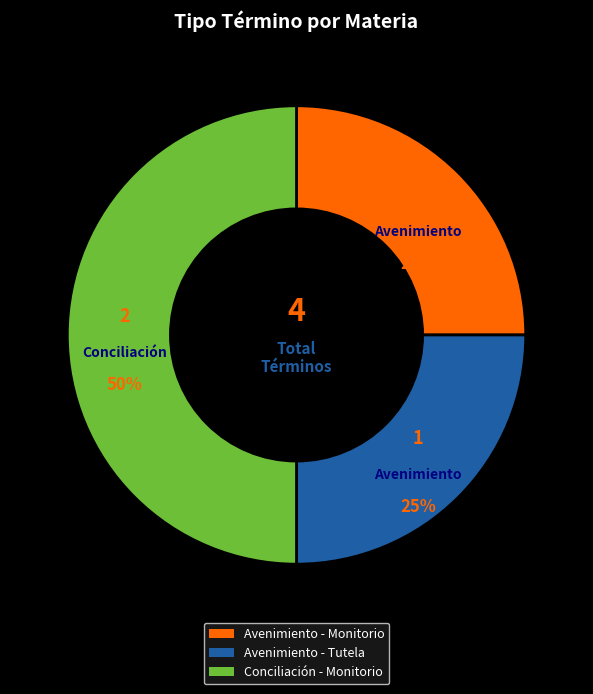

Is Avenimiento - Tutela the majority of the pie?

No